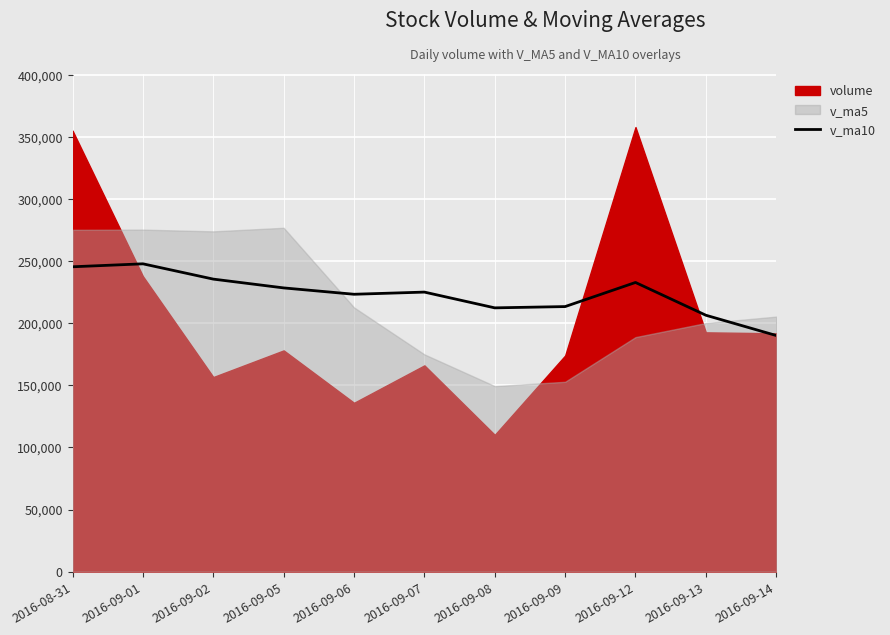

How many values are below 225147?

5